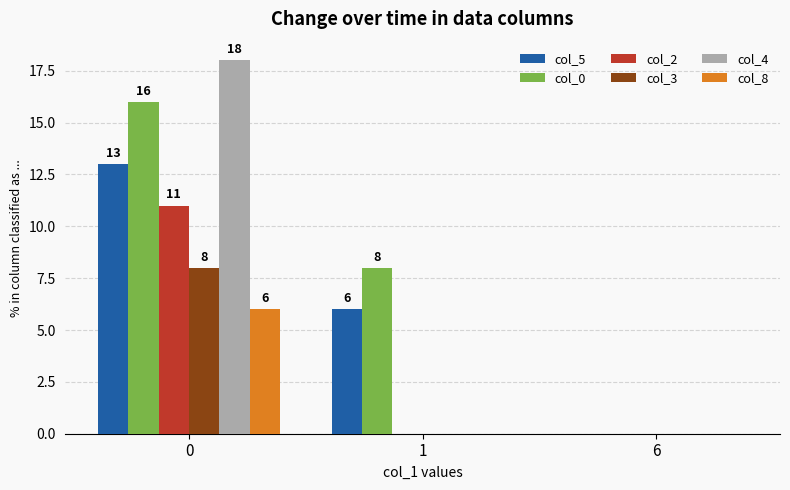

Is it true that col_4 equals 9 at 6?

False